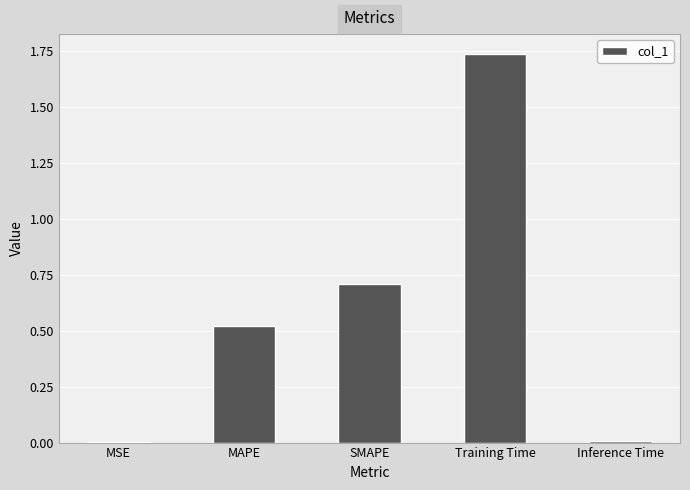

Between Training Time and SMAPE, which is larger?

Training Time